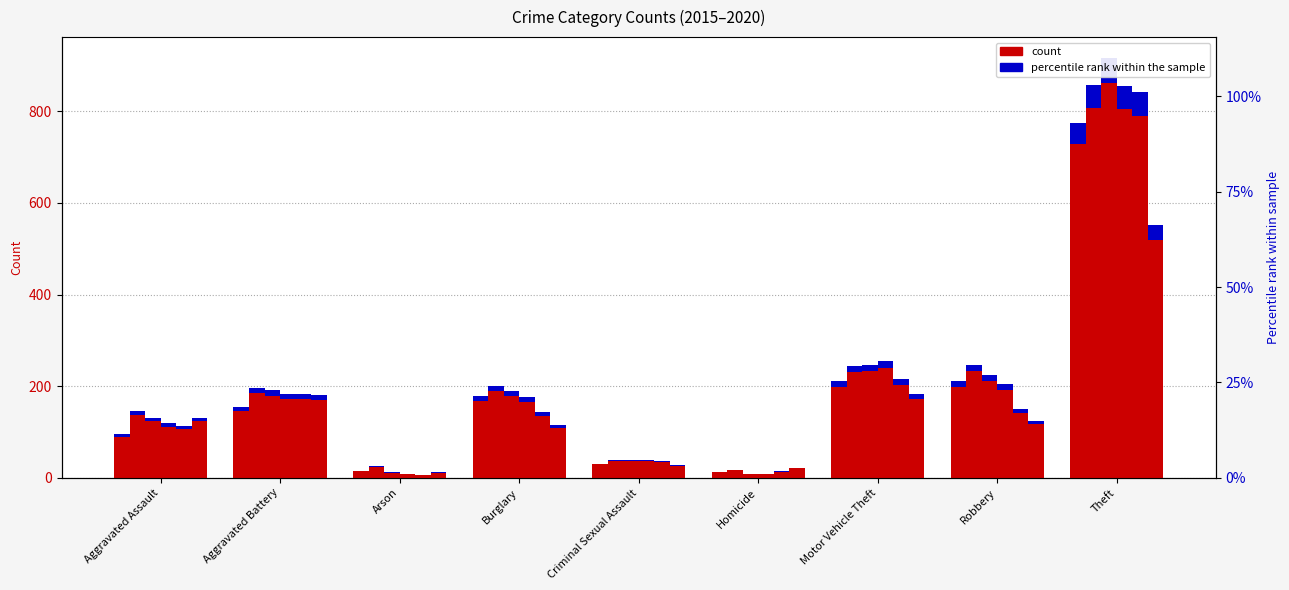

What is the difference between the maximum and minimum values in the 2016 series?

840